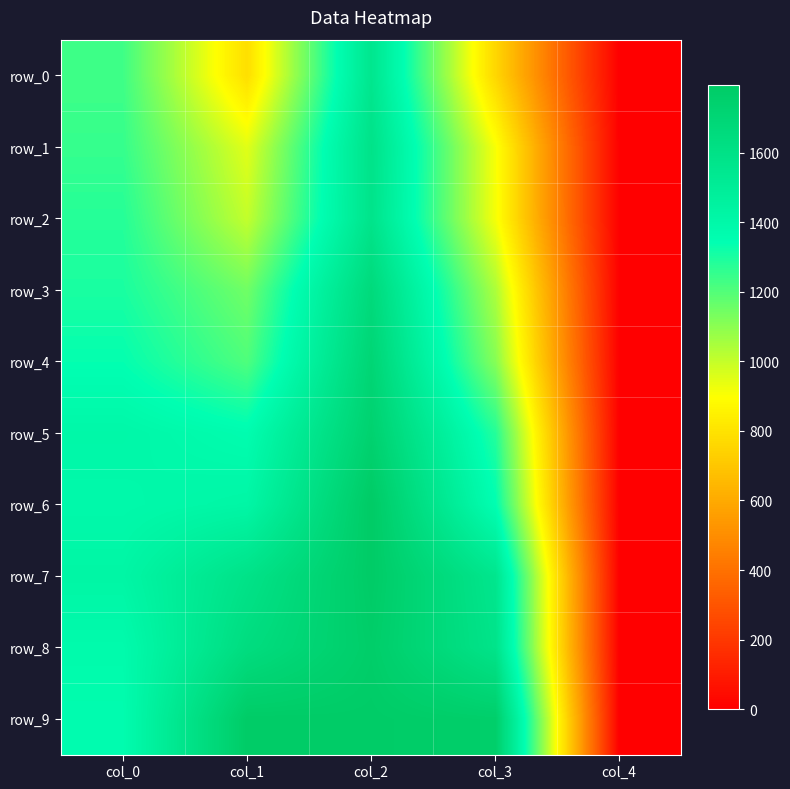

True or false: row_4 has a value of 0.0 at col_4.

True